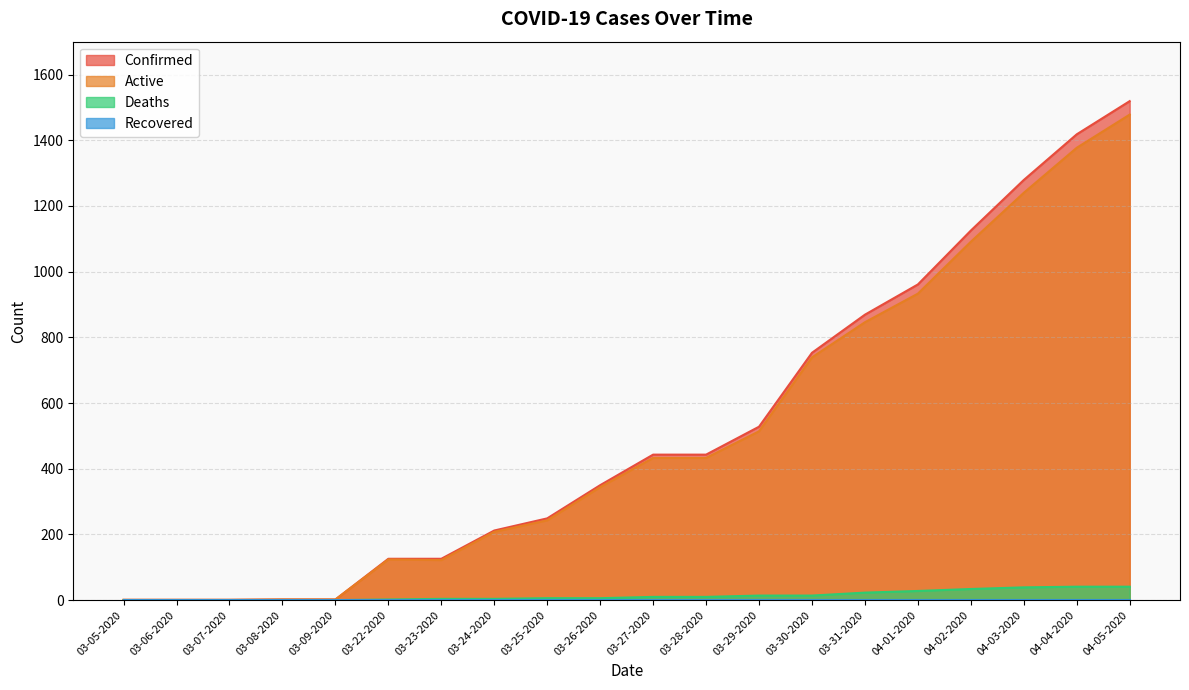

Between 03-08-2020 and 03-27-2020, which series saw the biggest shift?

Confirmed